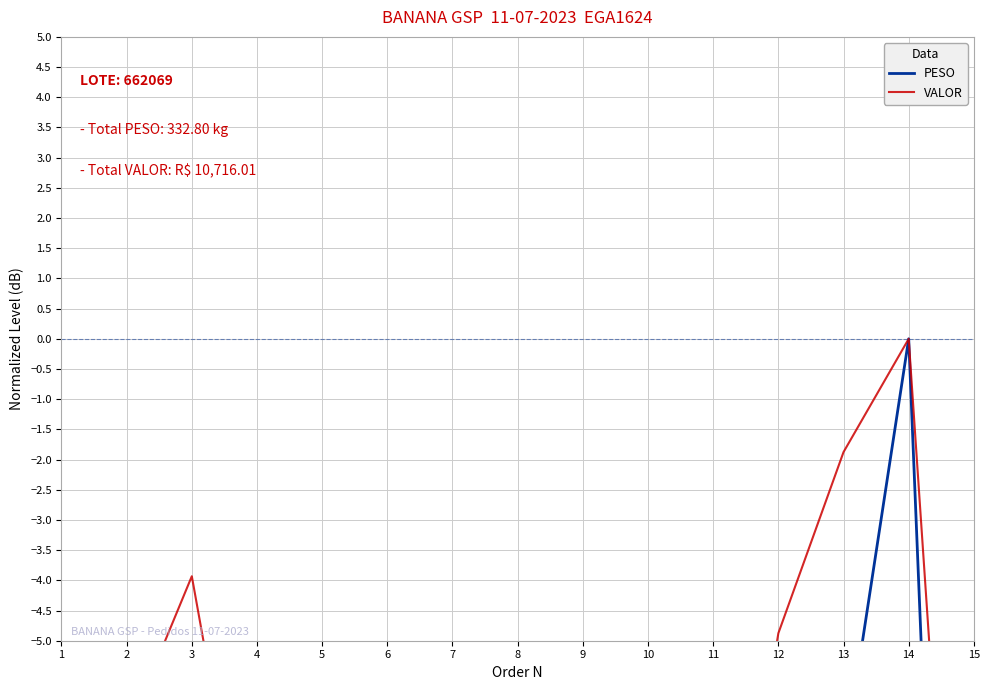

Reading left to right, transcribe all the data shown in this chart.

PESO: -17.3	-6.1	-9.0	-19.8	-18.9	-10.7	-16.7	-26.6	-14.7	-22.7	-26.5	-13.6	-7.1	0.0	-26.3
VALOR: -10.5	-6.5	-3.9	-9.9	-13.4	-8.5	-14.2	-16.1	-12.2	-15.7	-11.5	-4.9	-1.9	0.0	-16.0